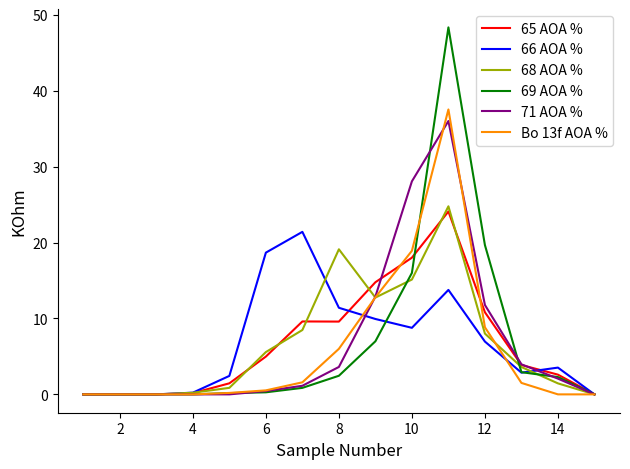

Which series has the widest spread of values?

69 AOA %